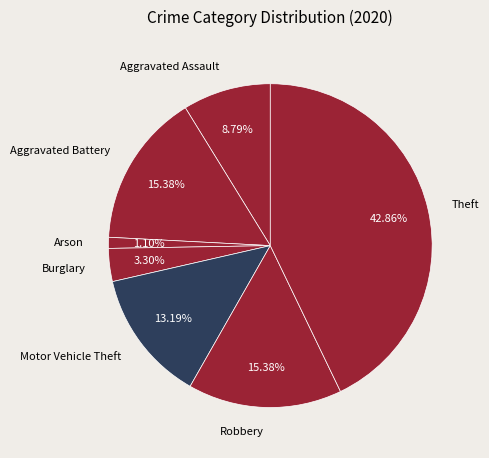

Is the sum of Burglary and Theft greater than half?

No